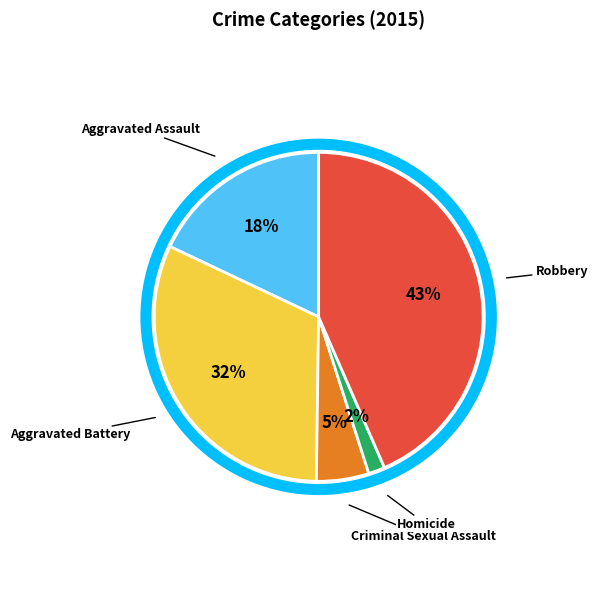

To the nearest percent, what is the average slice percentage?

20%